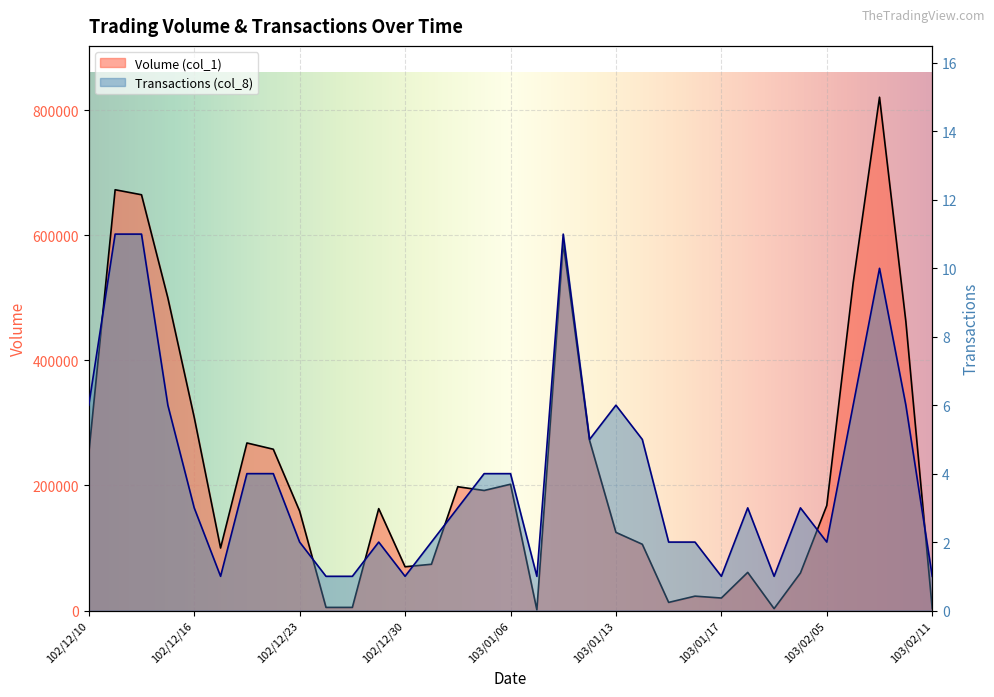

Is the value of Transactions (col_8) at 103/02/06 greater than the value of Volume (col_1) at 103/01/09?

No